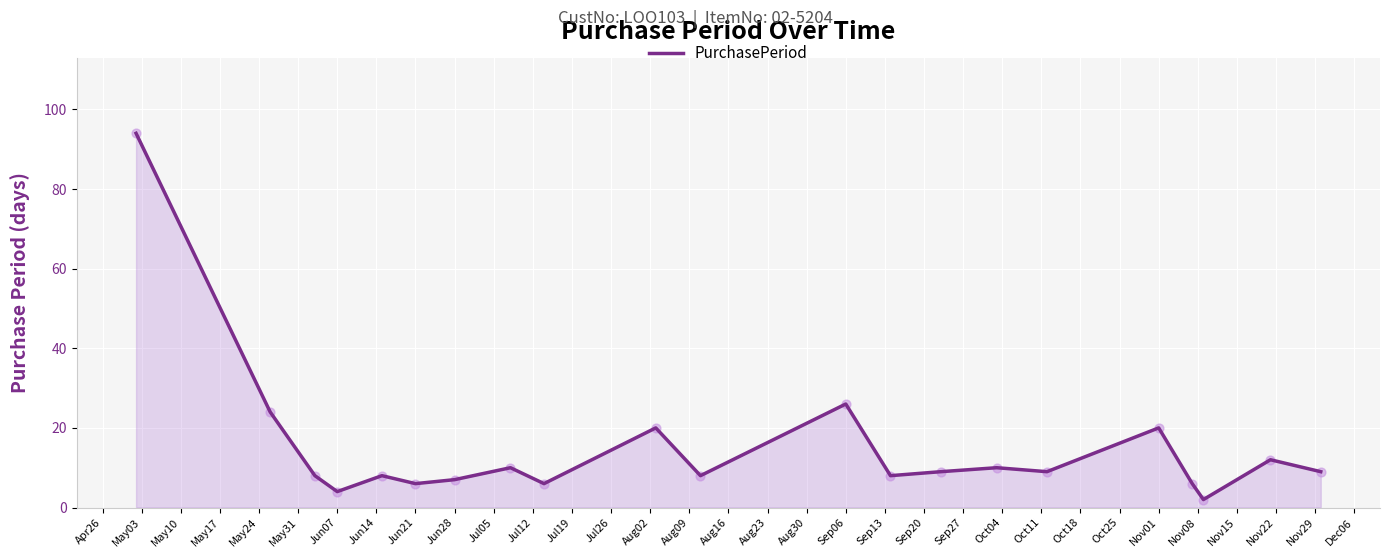

What is the maximum value shown in the chart?

94